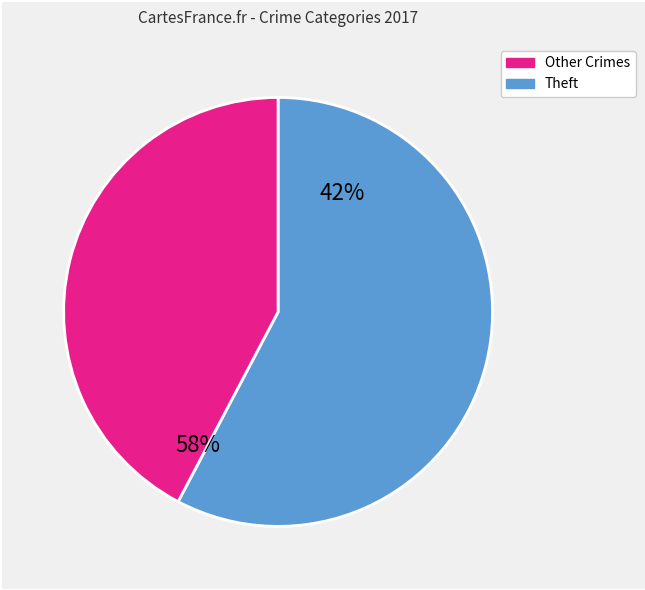

Does any single category account for the majority?

Yes